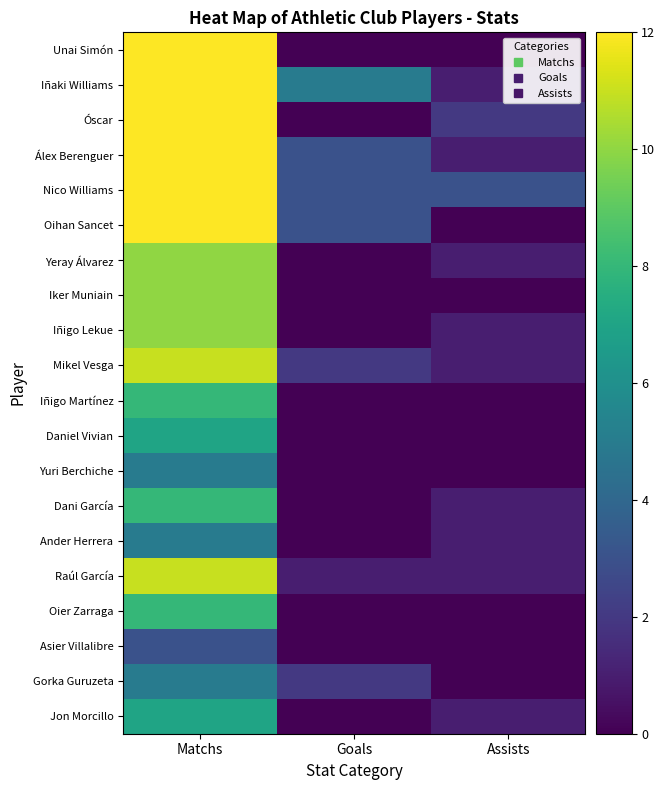

Reading left to right, extract all data points from this chart.

Unai Simón: Matchs=12	Goals=0	Assists=0
Iñaki Williams: Matchs=12	Goals=5	Assists=1
Óscar: Matchs=12	Goals=0	Assists=2
Álex Berenguer: Matchs=12	Goals=3	Assists=1
Nico Williams: Matchs=12	Goals=3	Assists=3
Oihan Sancet: Matchs=12	Goals=3	Assists=0
Yeray Álvarez: Matchs=10	Goals=0	Assists=1
Iker Muniain: Matchs=10	Goals=0	Assists=0
Iñigo Lekue: Matchs=10	Goals=0	Assists=1
Mikel Vesga: Matchs=11	Goals=2	Assists=1
Iñigo Martínez: Matchs=8	Goals=0	Assists=0
Daniel Vivian: Matchs=7	Goals=0	Assists=0
Yuri Berchiche: Matchs=5	Goals=0	Assists=0
Dani García: Matchs=8	Goals=0	Assists=1
Ander Herrera: Matchs=5	Goals=0	Assists=1
Raúl García: Matchs=11	Goals=1	Assists=1
Oier Zarraga: Matchs=8	Goals=0	Assists=0
Asier Villalibre: Matchs=3	Goals=0	Assists=0
Gorka Guruzeta: Matchs=5	Goals=2	Assists=0
Jon Morcillo: Matchs=7	Goals=0	Assists=1